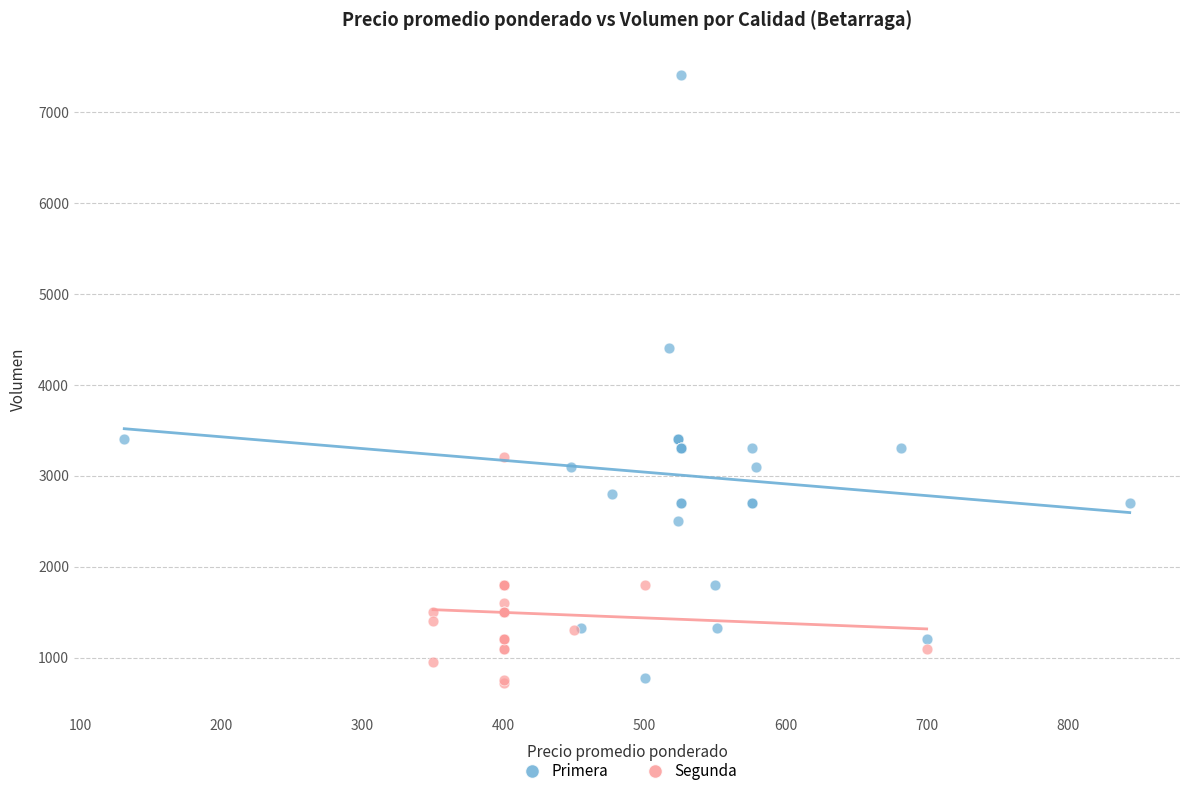

Which series has the widest spread of Y values?

Primera